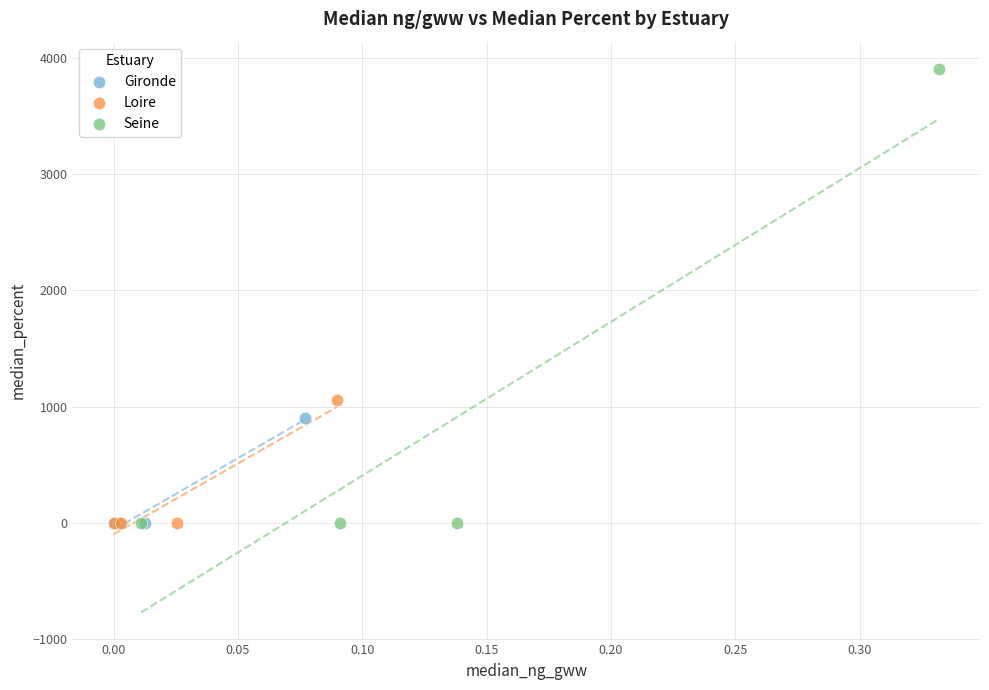

Which series reaches the maximum Y coordinate?

Seine